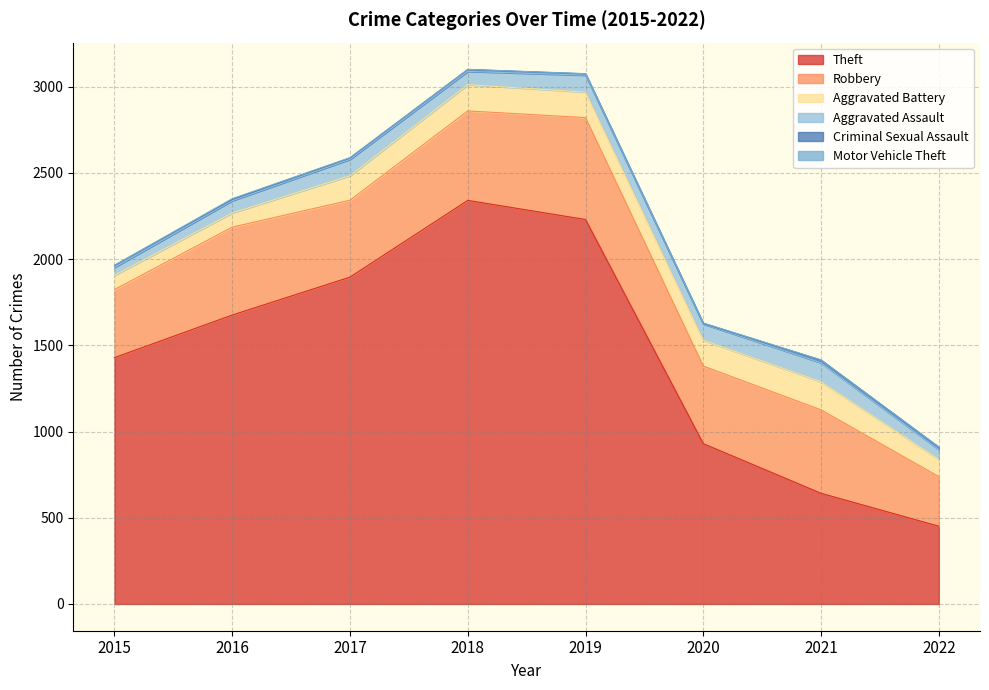

The Criminal Sexual Assault series shows 11 at 2018. True or false?

True